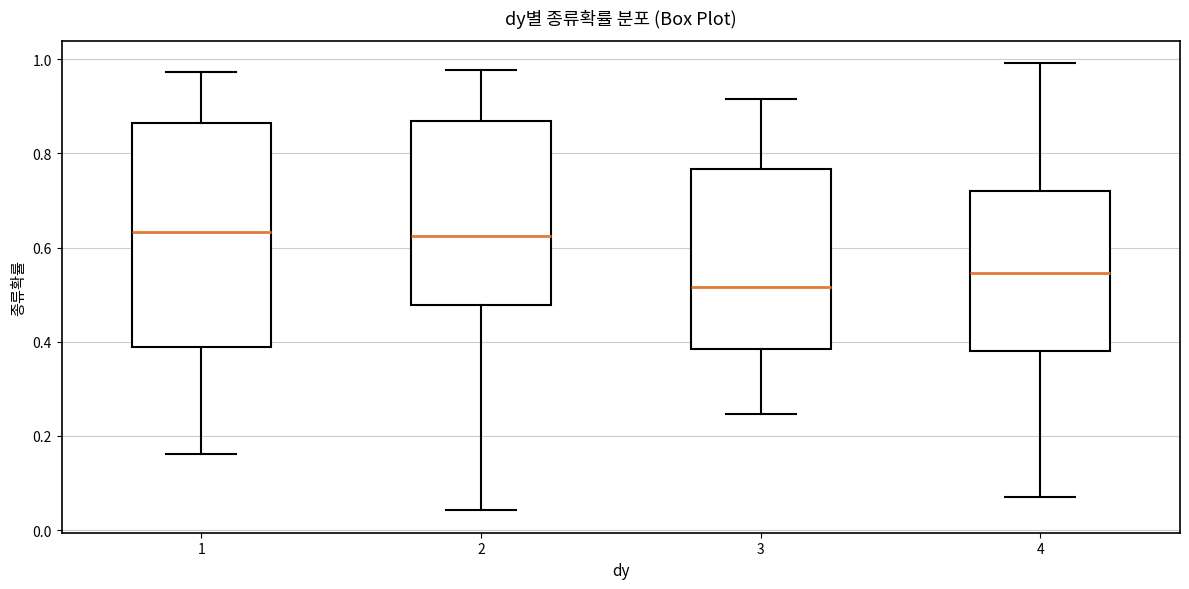

Reading left to right, transcribe this box plot: for each box, give where its median line is, the range the box spans, and where its two whiskers end, as read against the y-axis. The values are not printed on the chart, so give them approximately, as read against the axis.

1: median 0.64, box 0.38 to 0.86, whiskers 0.16 to 0.98
2: median 0.62, box 0.48 to 0.86, whiskers 0.04 to 0.98
3: median 0.52, box 0.38 to 0.76, whiskers 0.24 to 0.92
4: median 0.54, box 0.38 to 0.72, whiskers 0.06 to 1.00